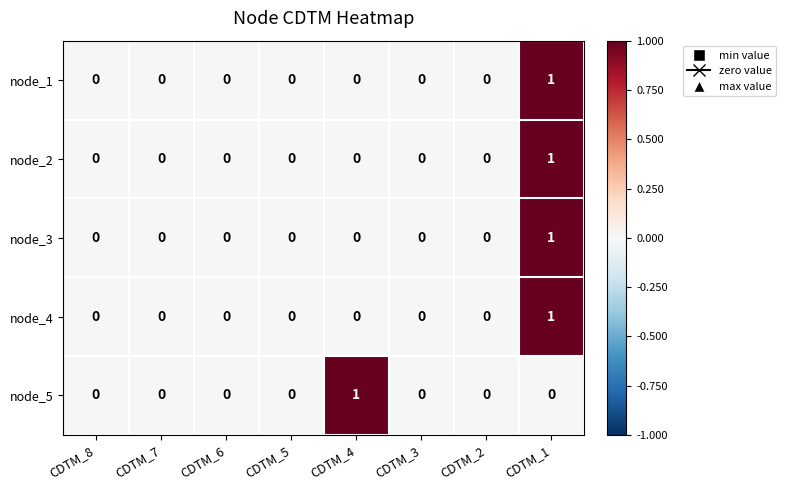

The value of node_5 at CDTM_5 is 0. True or false?

True